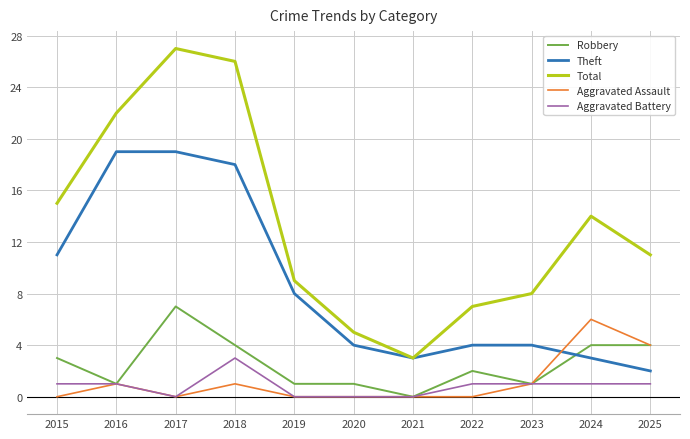

Which category has the lowest value in the Total series?

2021